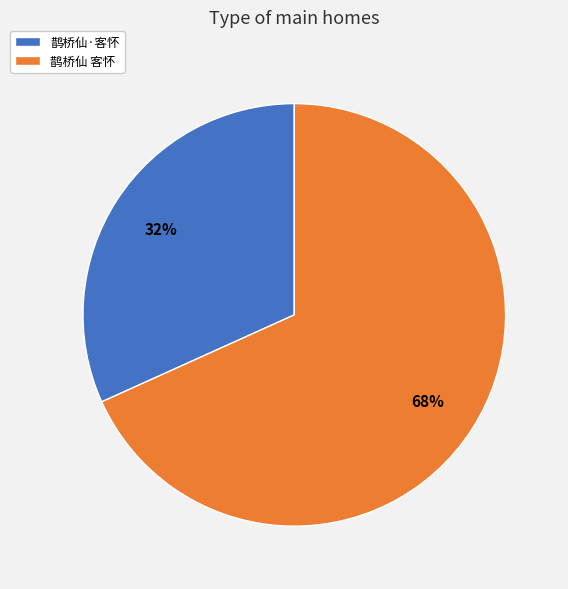

Rank the categories by value from lowest to highest.

鹊桥仙·客怀, 鹊桥仙 客怀